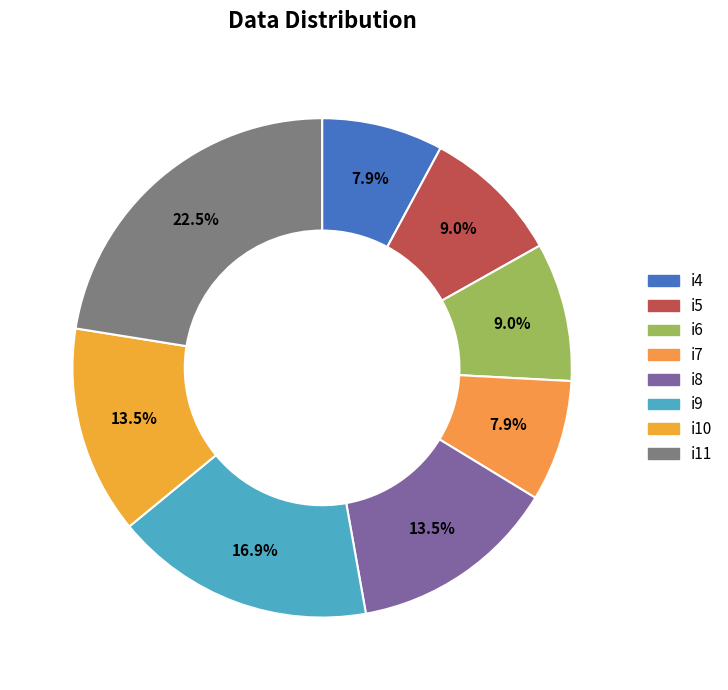

To the nearest percent, what is the difference between the i11 and i4 slice percentages?

15%